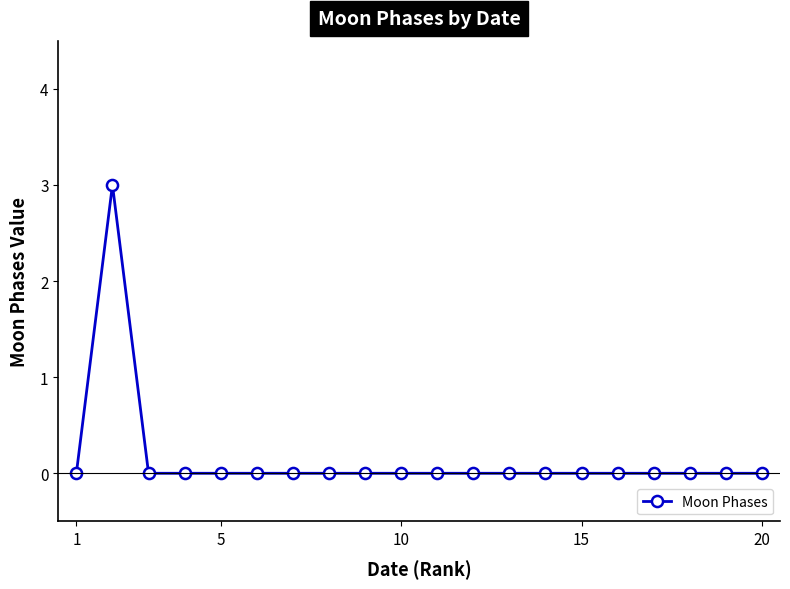

True or false: there are more than 0 points higher than both neighbors.

True